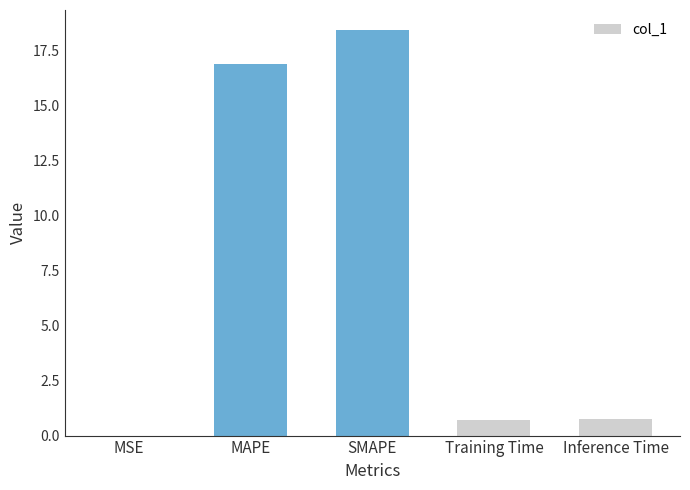

What is the greatest value displayed?

18.4